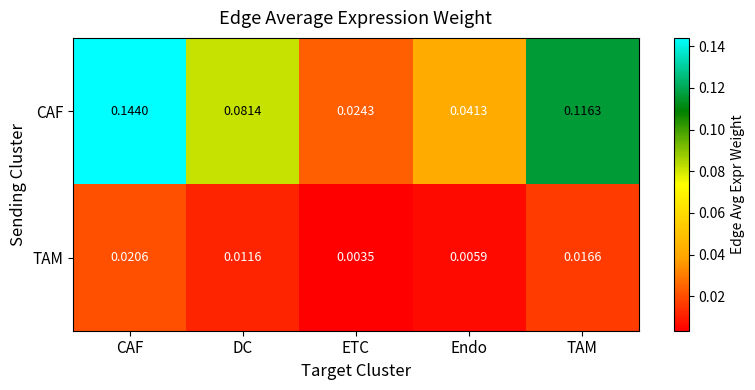

Which label corresponds to the largest value in the chart?

CAF